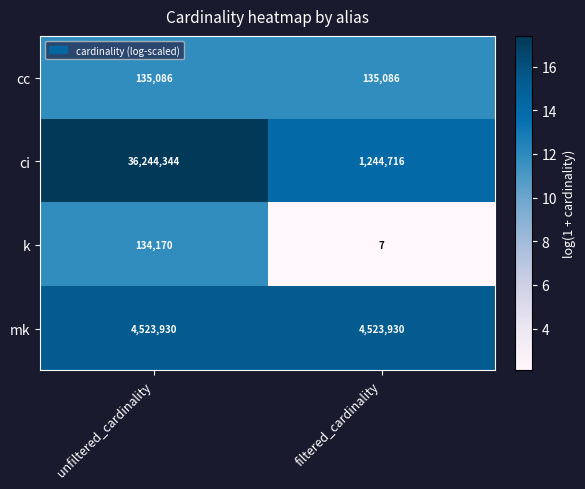

Count the number of data series in this chart.

4